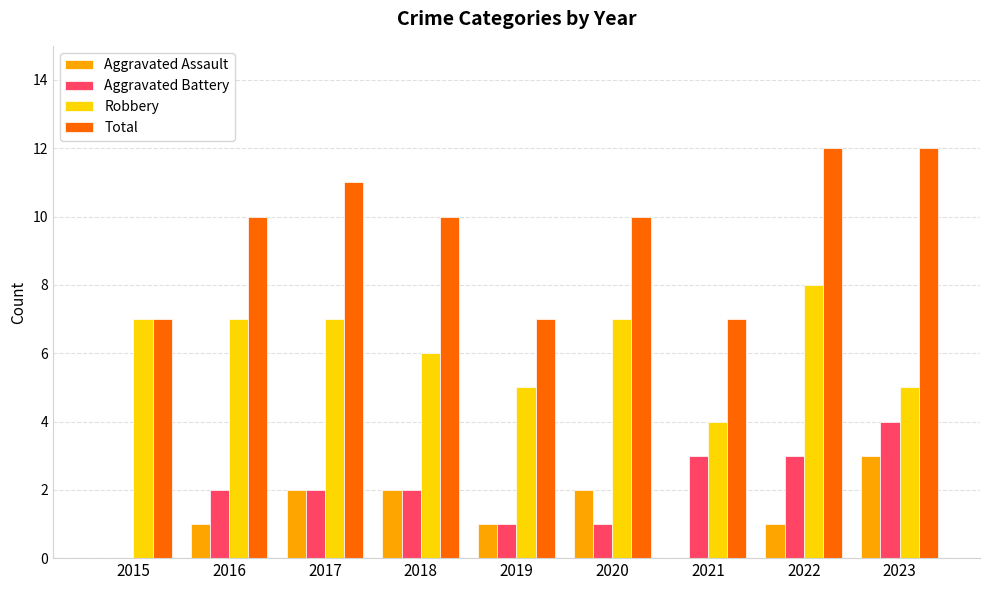

The Robbery series shows 9 at 2015. True or false?

False